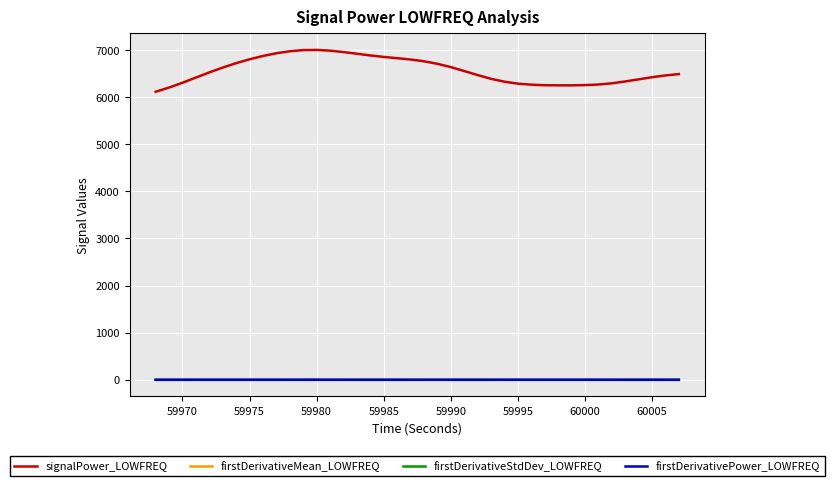

True or false: signalPower_LOWFREQ and firstDerivativePower_LOWFREQ cross at least once.

False